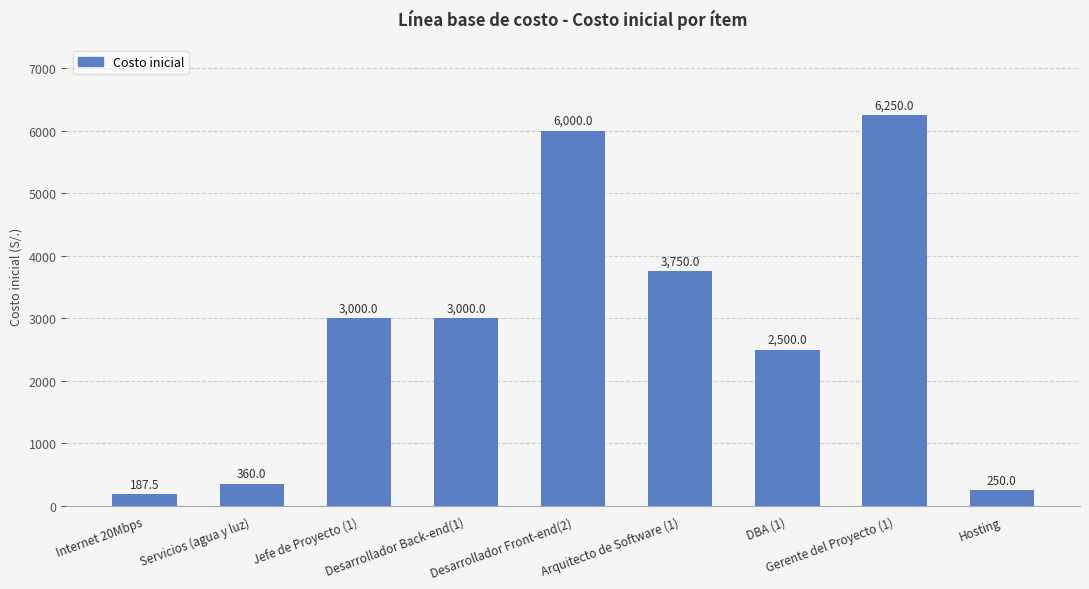

What is the value of the 8th bar from the left?

6250.0